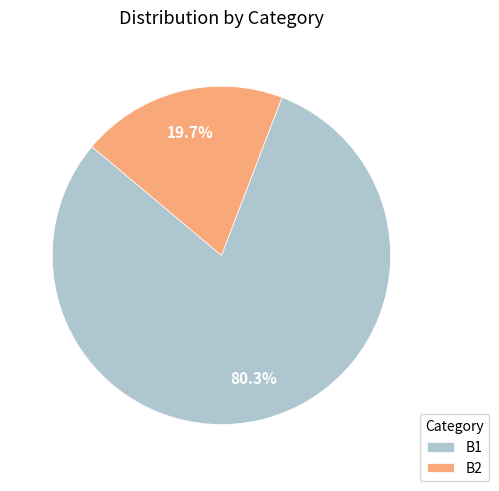

Is B1 the majority of the pie?

Yes